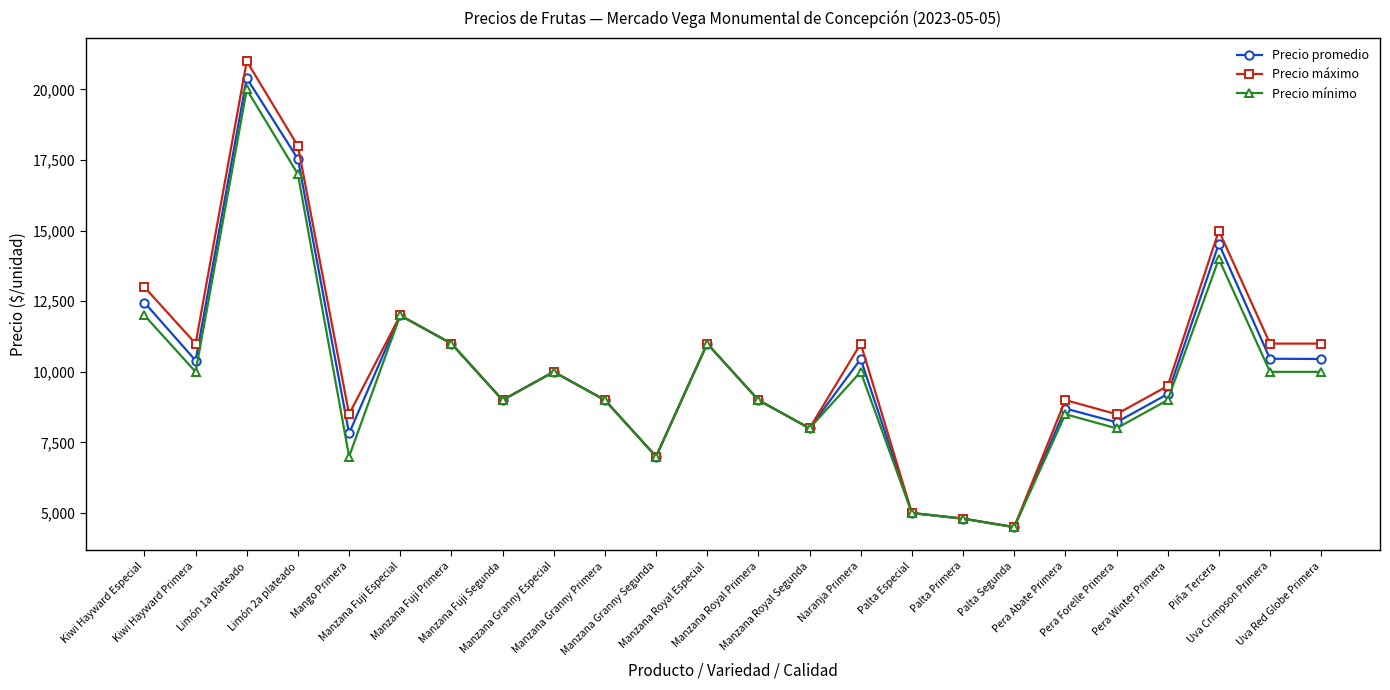

What is the sum of the Precio mínimo values at Manzana Granny Especial and Palta Especial?

15000